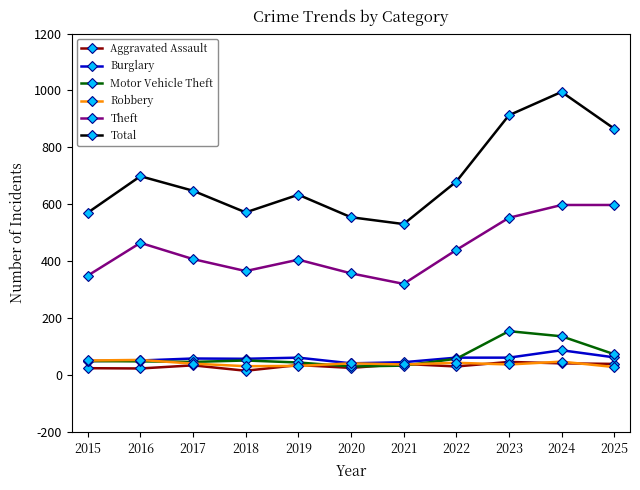

What is the spread (max minus min) of values at 2025?

837